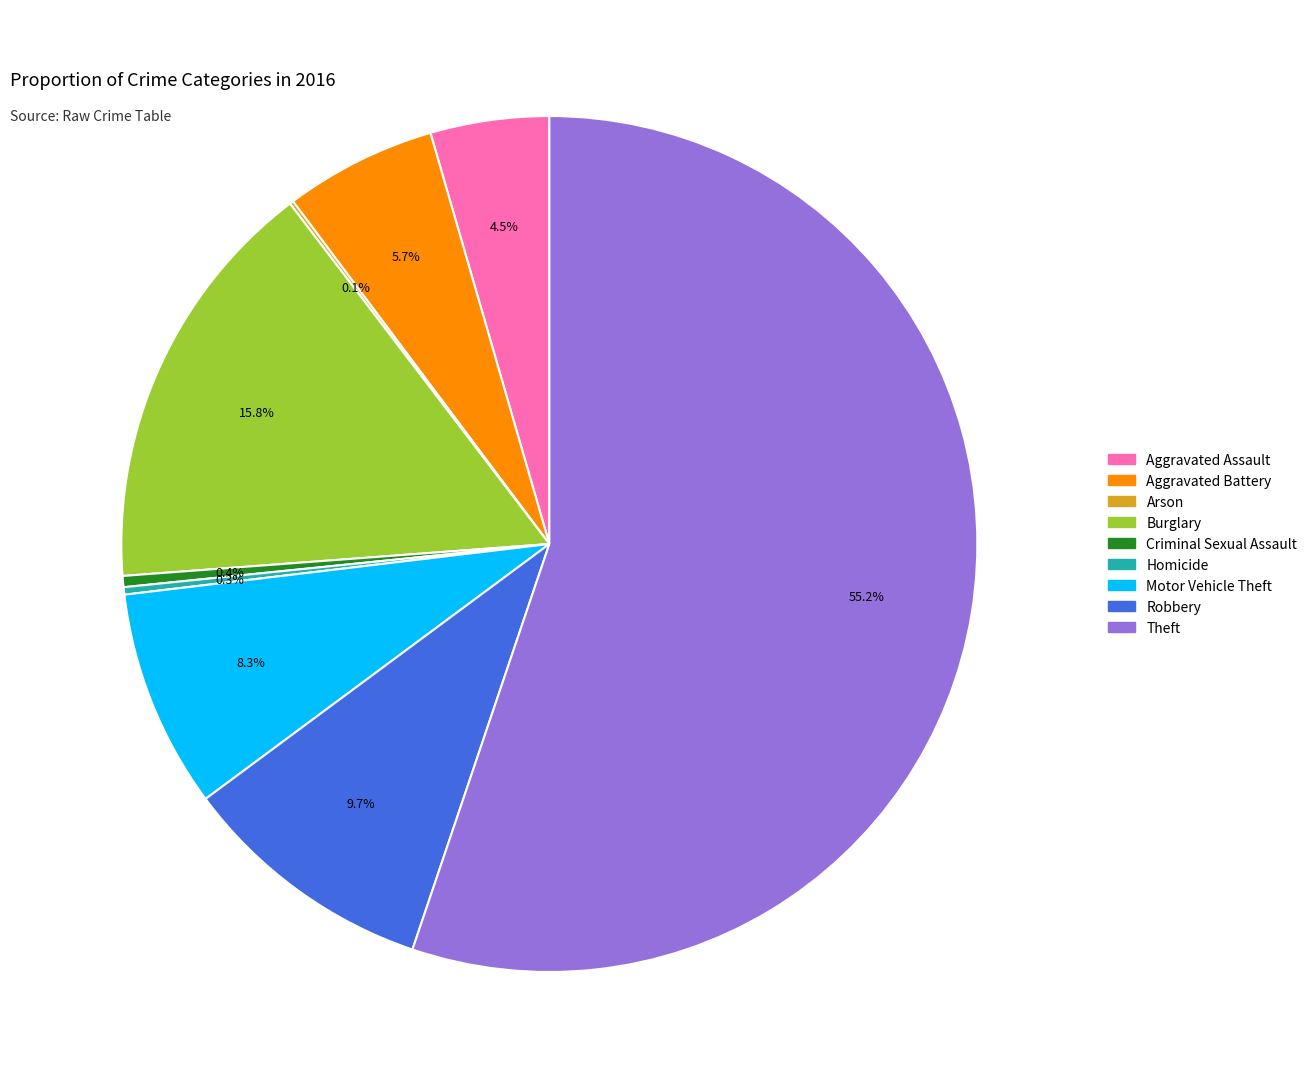

How much of the chart is everything except Aggravated Battery?

94.3%